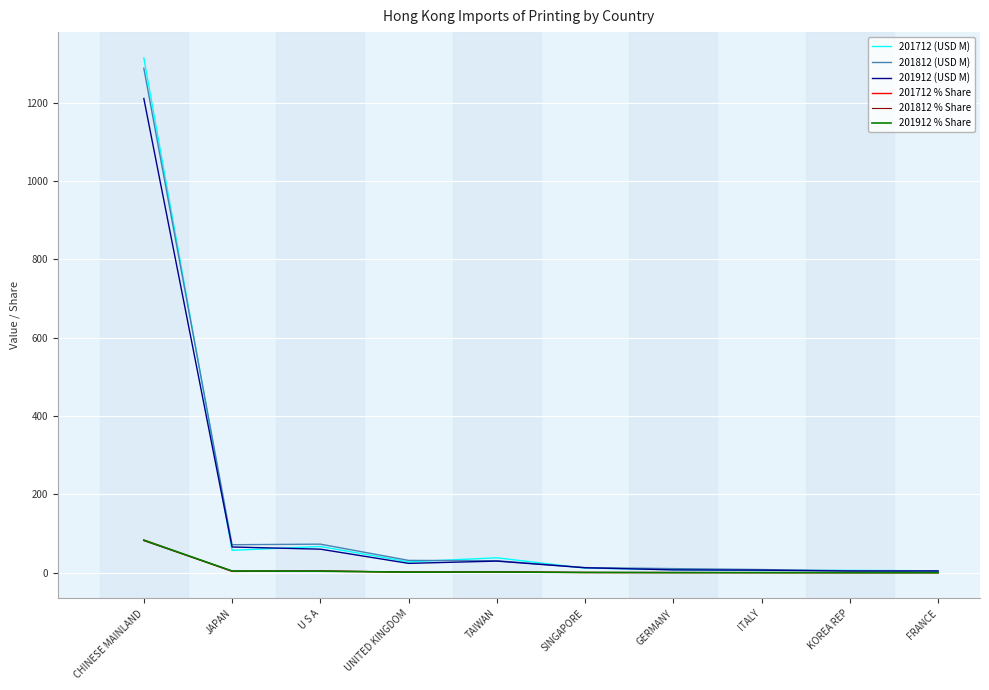

What is the highest value of the 201912 (USD M) series?

1210.3